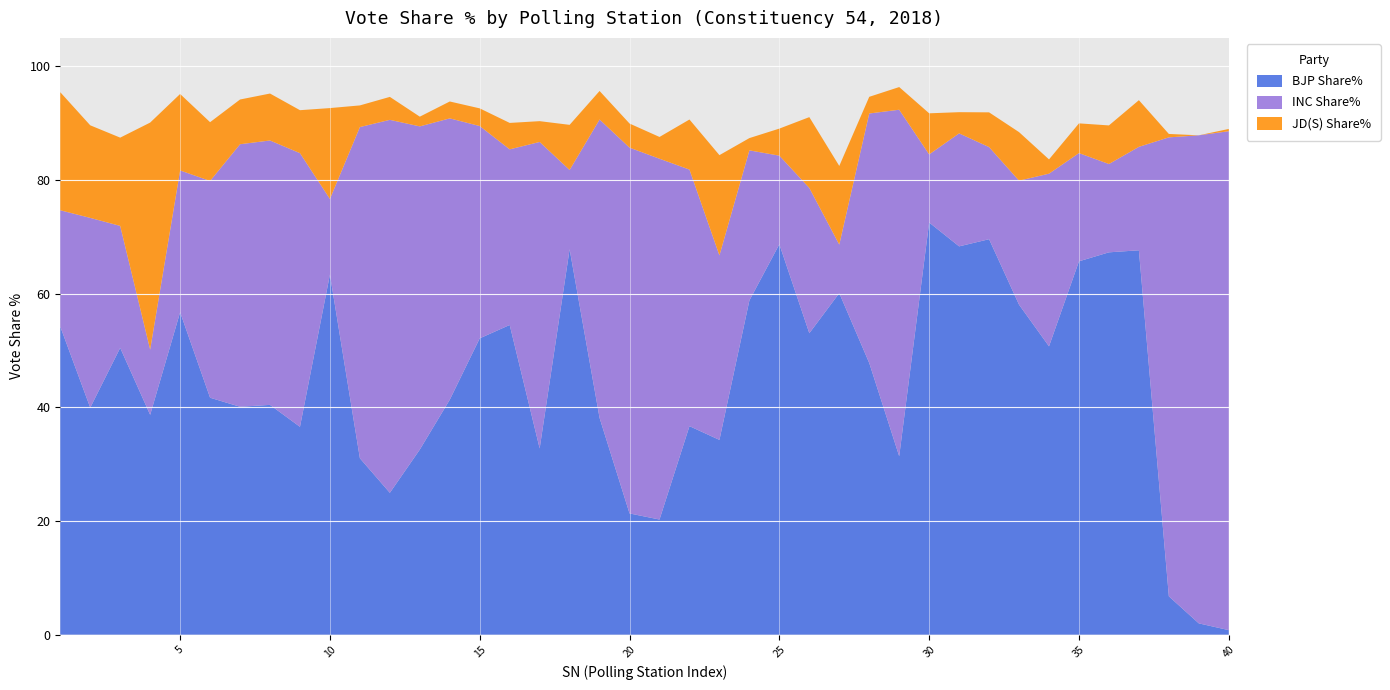

Reading right to left, transcribe all the data shown in this chart.

BJP Share%: 40=0.8	39=2.0	38=6.8	37=67.6	36=67.3	35=65.7	34=50.7	33=58.1	32=69.6	31=68.3	30=72.5	29=31.4	28=47.8	27=60.1	26=53.0	25=68.7	24=58.8	23=34.3	22=36.7	21=20.3	20=21.3	19=38.1	18=67.8	17=32.8	16=54.5	15=52.1	14=41.3	13=32.6	12=25.0	11=31.0	10=63.4	9=36.6	8=40.4	7=40.1	6=41.7	5=56.7	4=38.7	3=50.5	2=39.9	1=54.2
INC Share%: 40=87.8	39=85.9	38=80.8	37=18.2	36=15.5	35=19.0	34=30.4	33=21.8	32=16.2	31=19.9	30=12.0	29=61.0	28=43.9	27=8.5	26=25.6	25=15.6	24=26.4	23=32.5	22=45.1	21=63.5	20=64.4	19=52.5	18=13.9	17=53.9	16=30.9	15=37.4	14=49.5	13=56.9	12=65.6	11=58.3	10=13.3	9=48.1	8=46.5	7=46.2	6=38.1	5=24.9	4=11.5	3=21.5	2=33.4	1=20.5
JD(S) Share%: 40=0.4	39=0.0	38=0.6	37=8.2	36=6.8	35=5.2	34=2.5	33=8.5	32=6.1	31=3.7	30=7.2	29=4.0	28=2.9	27=13.8	26=12.5	25=4.8	24=2.2	23=17.6	22=8.8	21=3.8	20=4.2	19=5.0	18=7.9	17=3.7	16=4.7	15=3.1	14=3.0	13=1.7	12=4.0	11=3.8	10=16.0	9=7.6	8=8.3	7=7.9	6=10.3	5=13.4	4=39.9	3=15.5	2=16.3	1=20.8